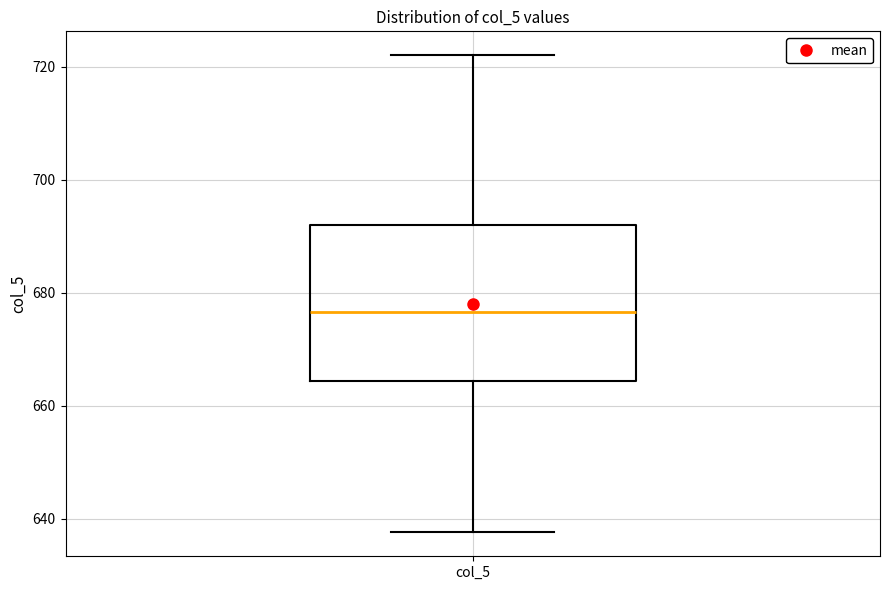

Where does the upper whisker of the box for col_5 end on the y-axis? The values are not printed on the chart, so give them approximately, as read against the axis.

722